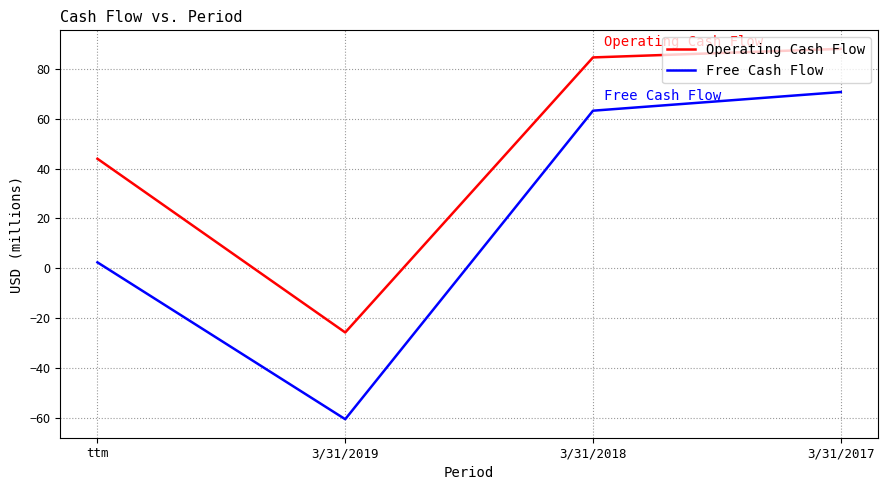

At which label does Operating Cash Flow first exceed 84?

3/31/2018